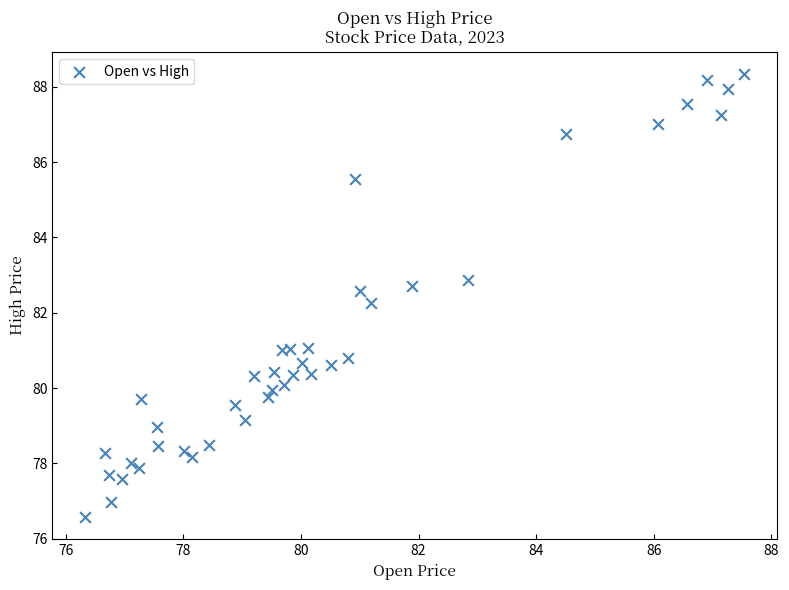

What is the range of Y values (max minus min)?

11.8